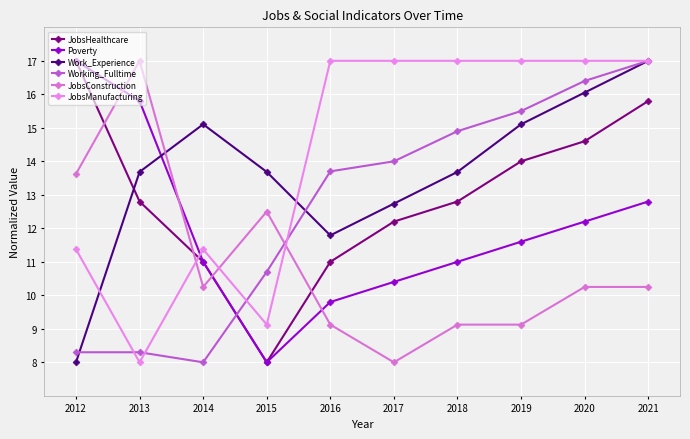

How many data points does each series have?

10